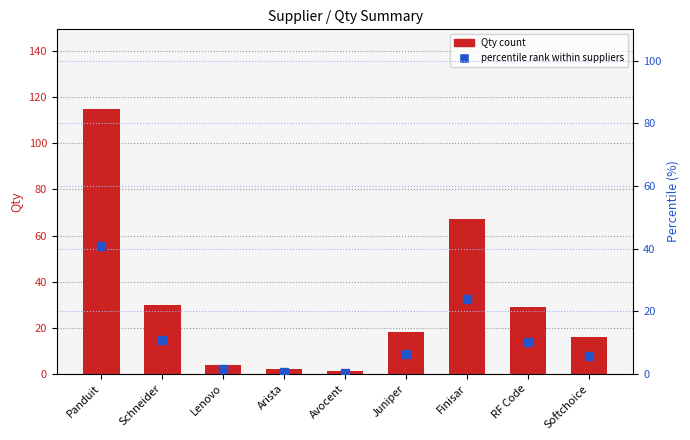

At how many categories does at least one series exceed 89?

1